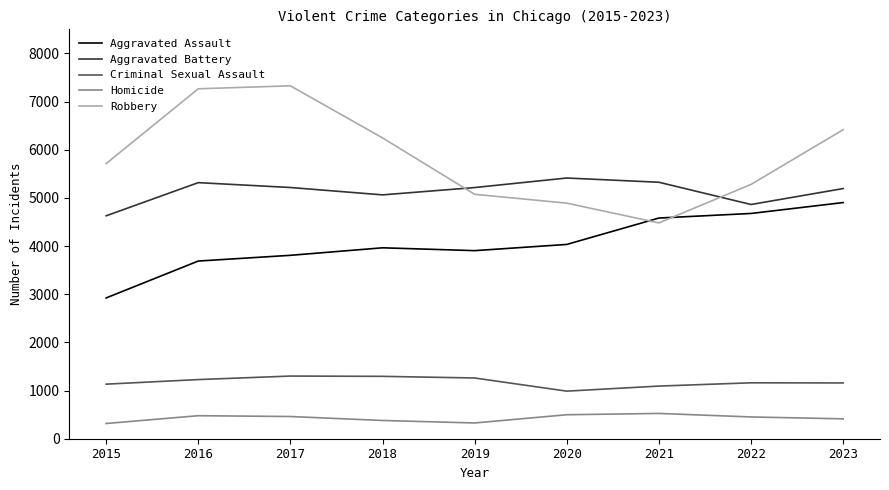

What is the approximate value of Robbery at 2020, to the nearest 50?

4900